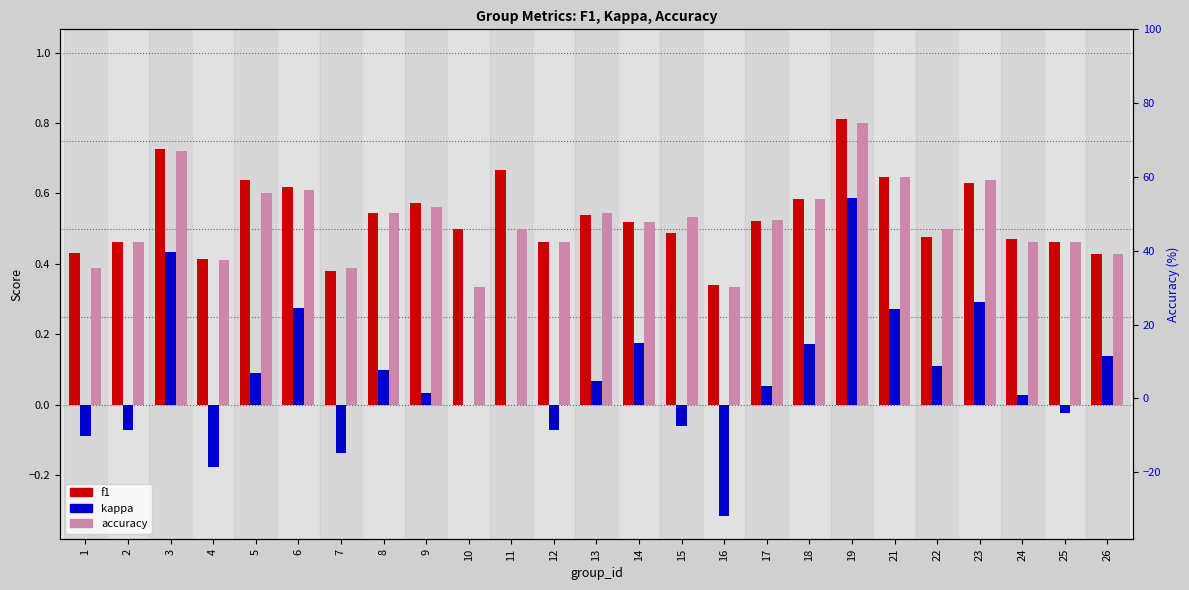

What is the difference between the accuracy values at 5 and 4?

0.2